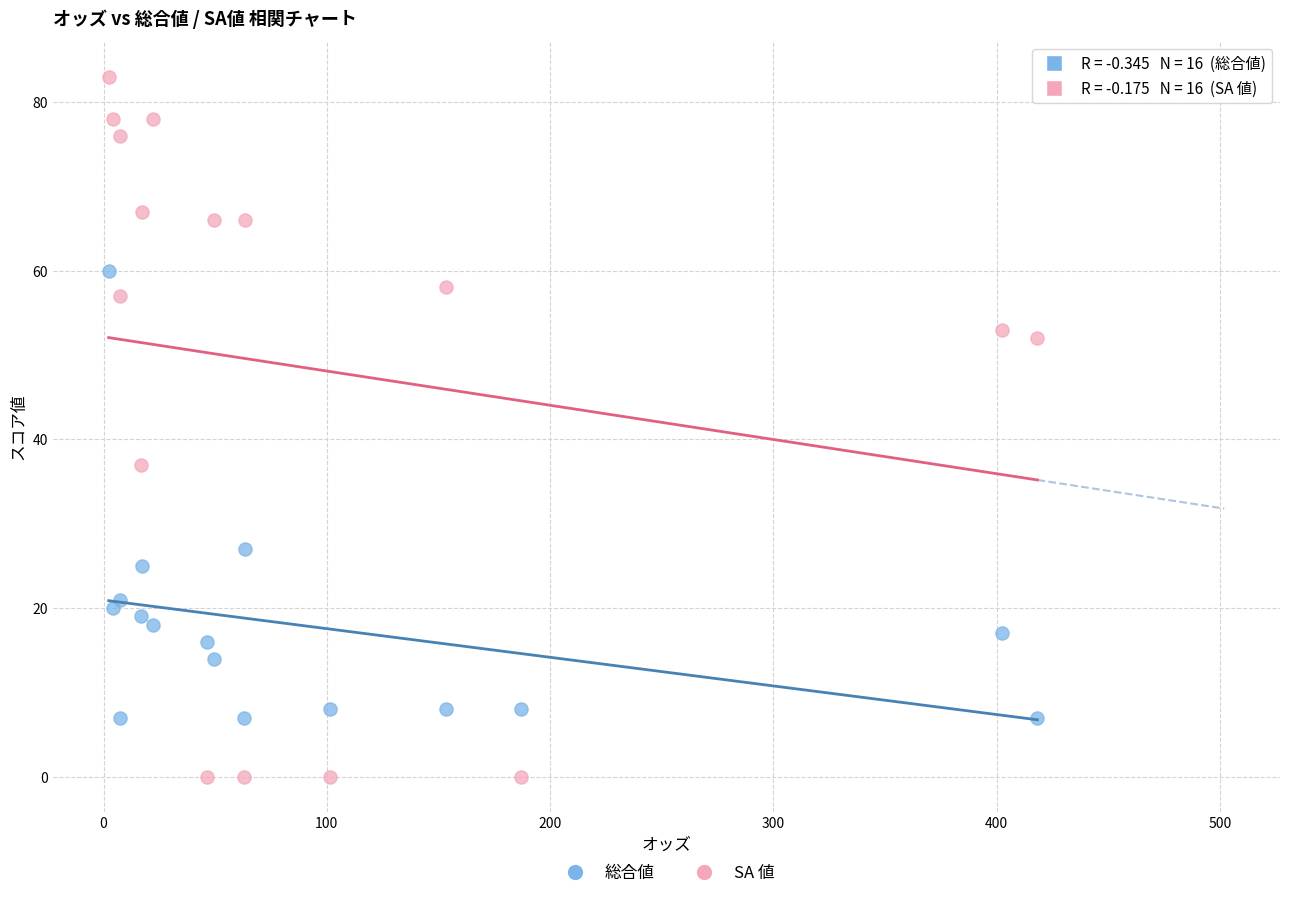

Across all series, what Y value is closest to 41?

37